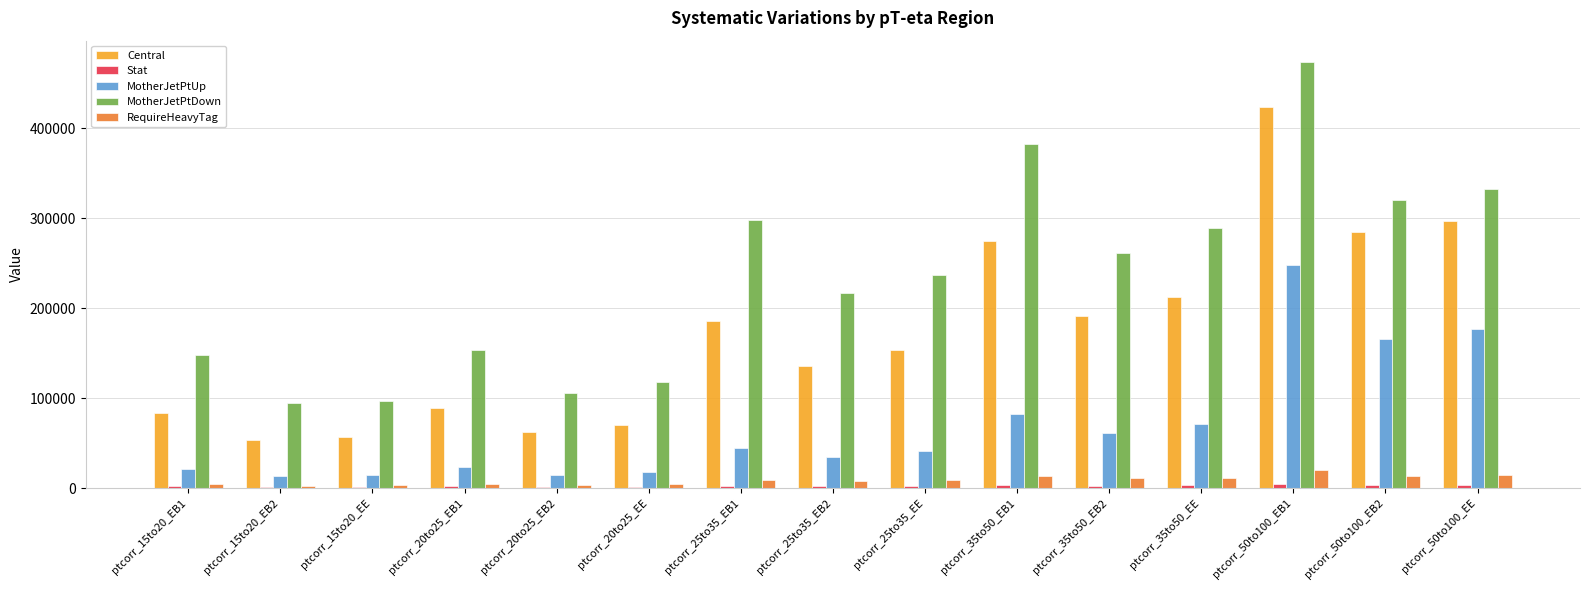

Is it true that Central equals 62781.6 at ptcorr_20to25_EB2?

True